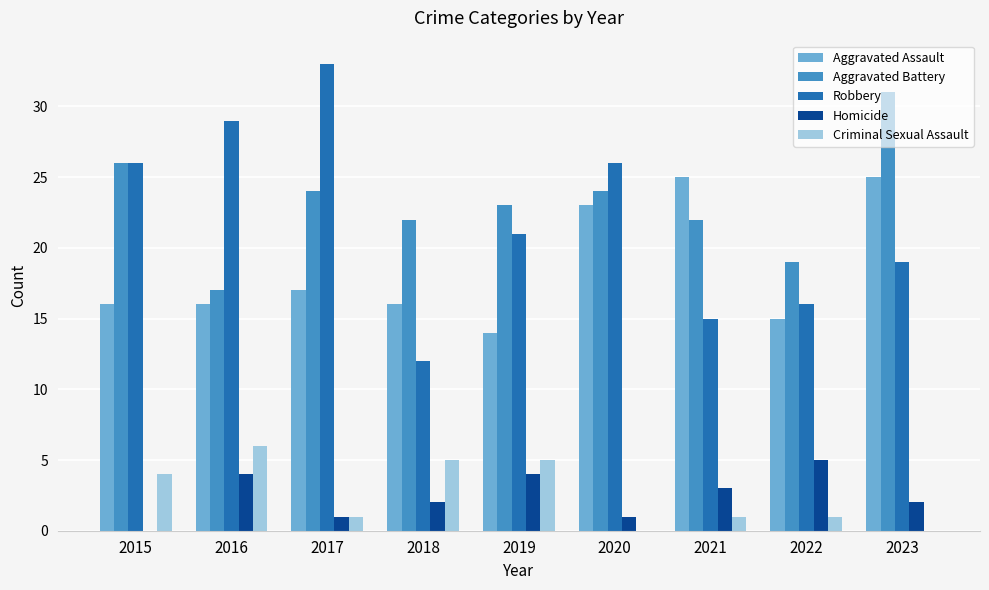

Count the number of categories in the chart.

9